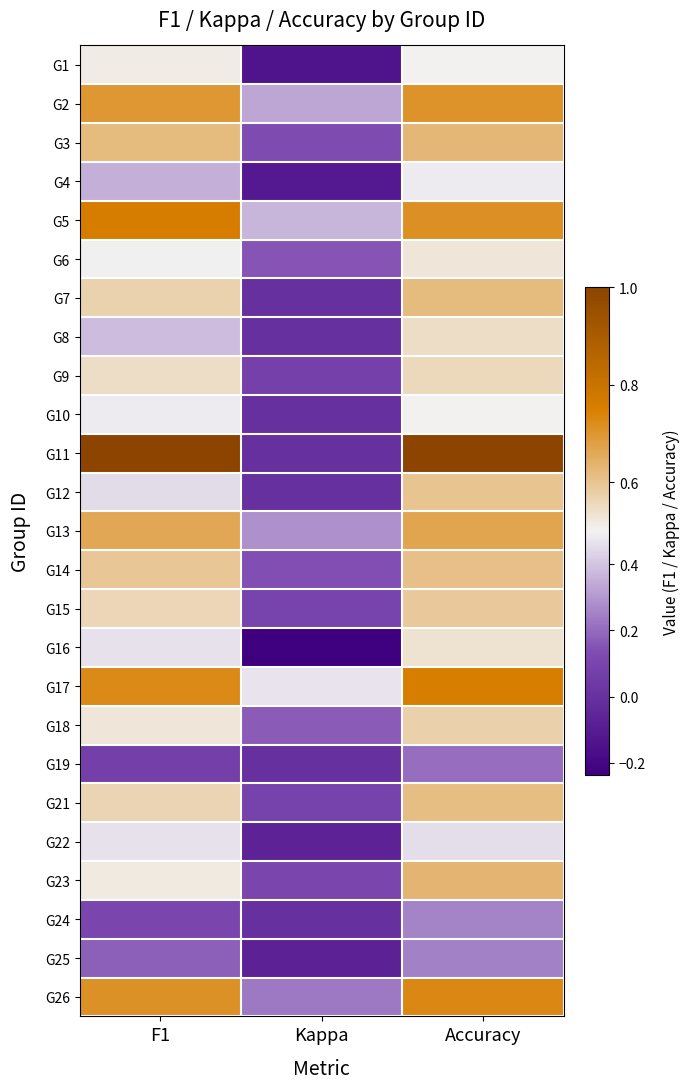

Count the number of categories in the chart.

3